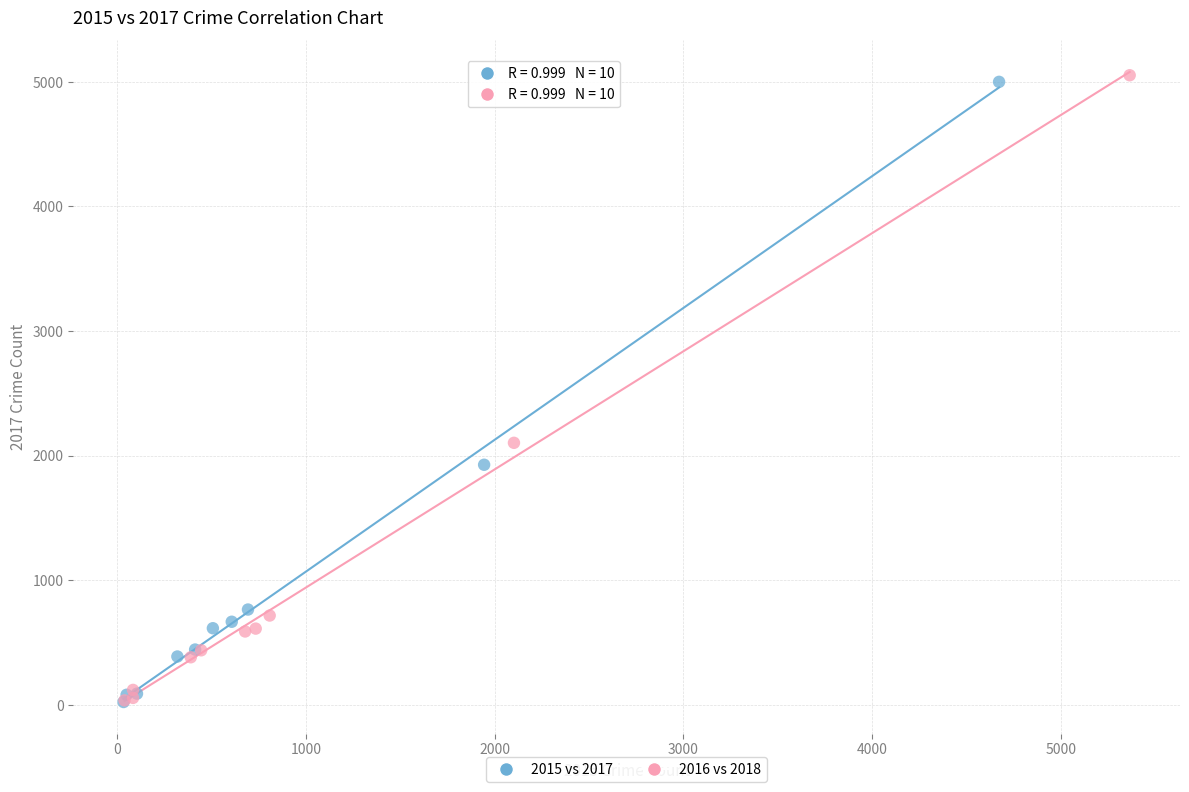

Which series has the largest Y range (max minus min)?

2016 vs 2018